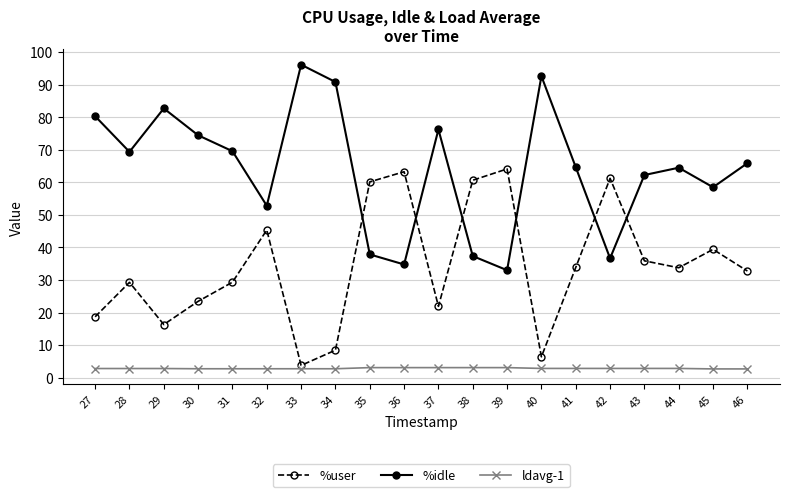

Which series has the largest range (max minus min)?

%idle